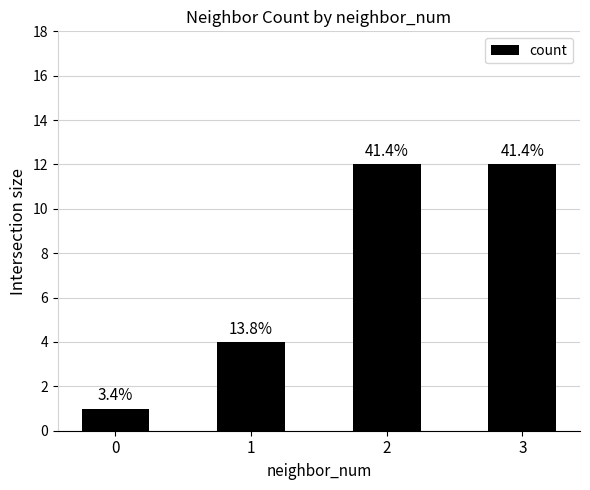

Reading left to right, extract all data points from this chart.

0=1	1=4	2=12	3=12